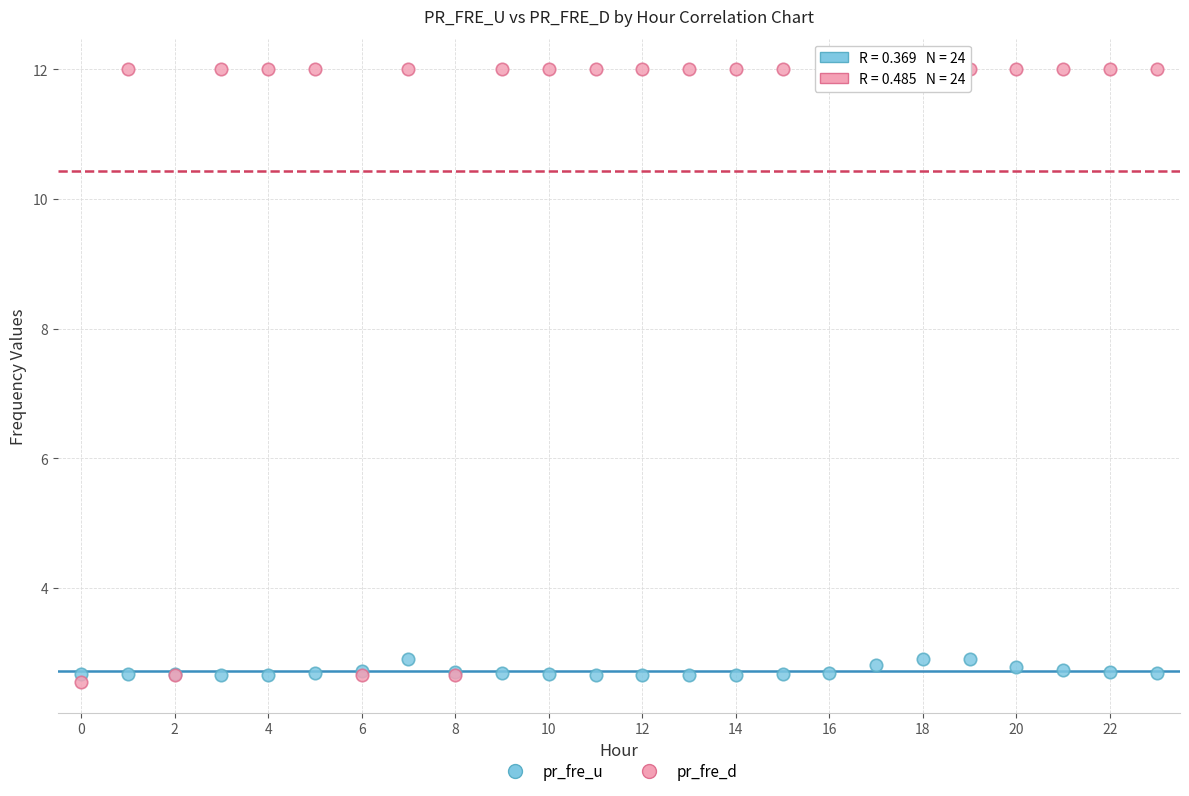

Which series contains the highest Y value?

pr_fre_d